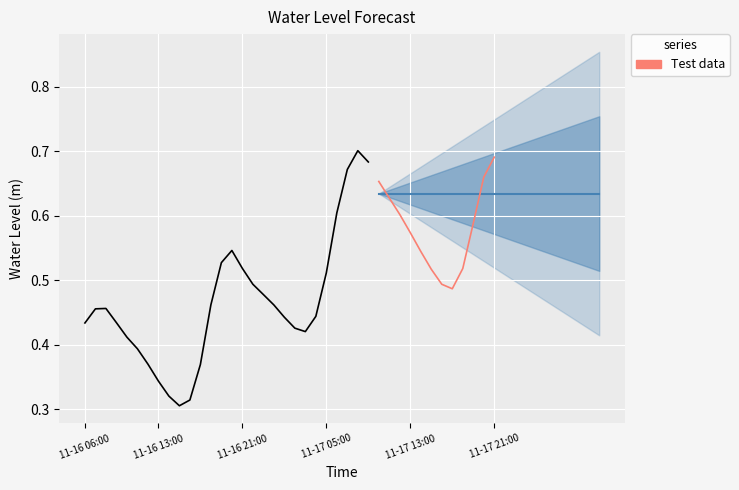

At which category does the data reach its first local peak?

2022-11-16 08:00